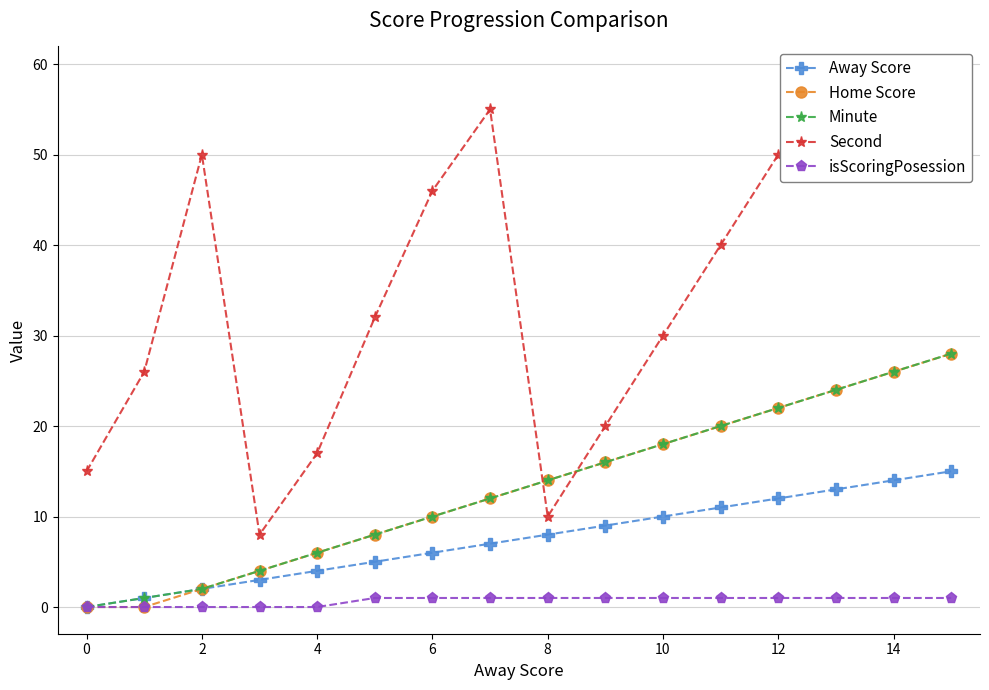

Reading left to right, extract all data points from this chart.

Away Score: 0	1	2	3	4	5	6	7	8	9	10	11	12	13	14	15
Home Score: 0	0	2	4	6	8	10	12	14	16	18	20	22	24	26	28
Minute: 0	1	2	4	6	8	10	12	14	16	18	20	22	24	26	28
Second: 15	26	50	8	17	32	46	55	10	20	30	40	50	55	58	59
isScoringPosession: 0	0	0	0	0	1	1	1	1	1	1	1	1	1	1	1